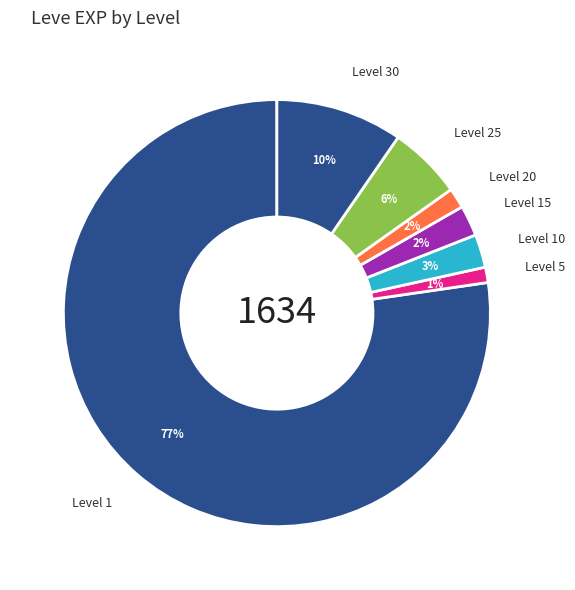

Is there a majority slice in this chart?

Yes